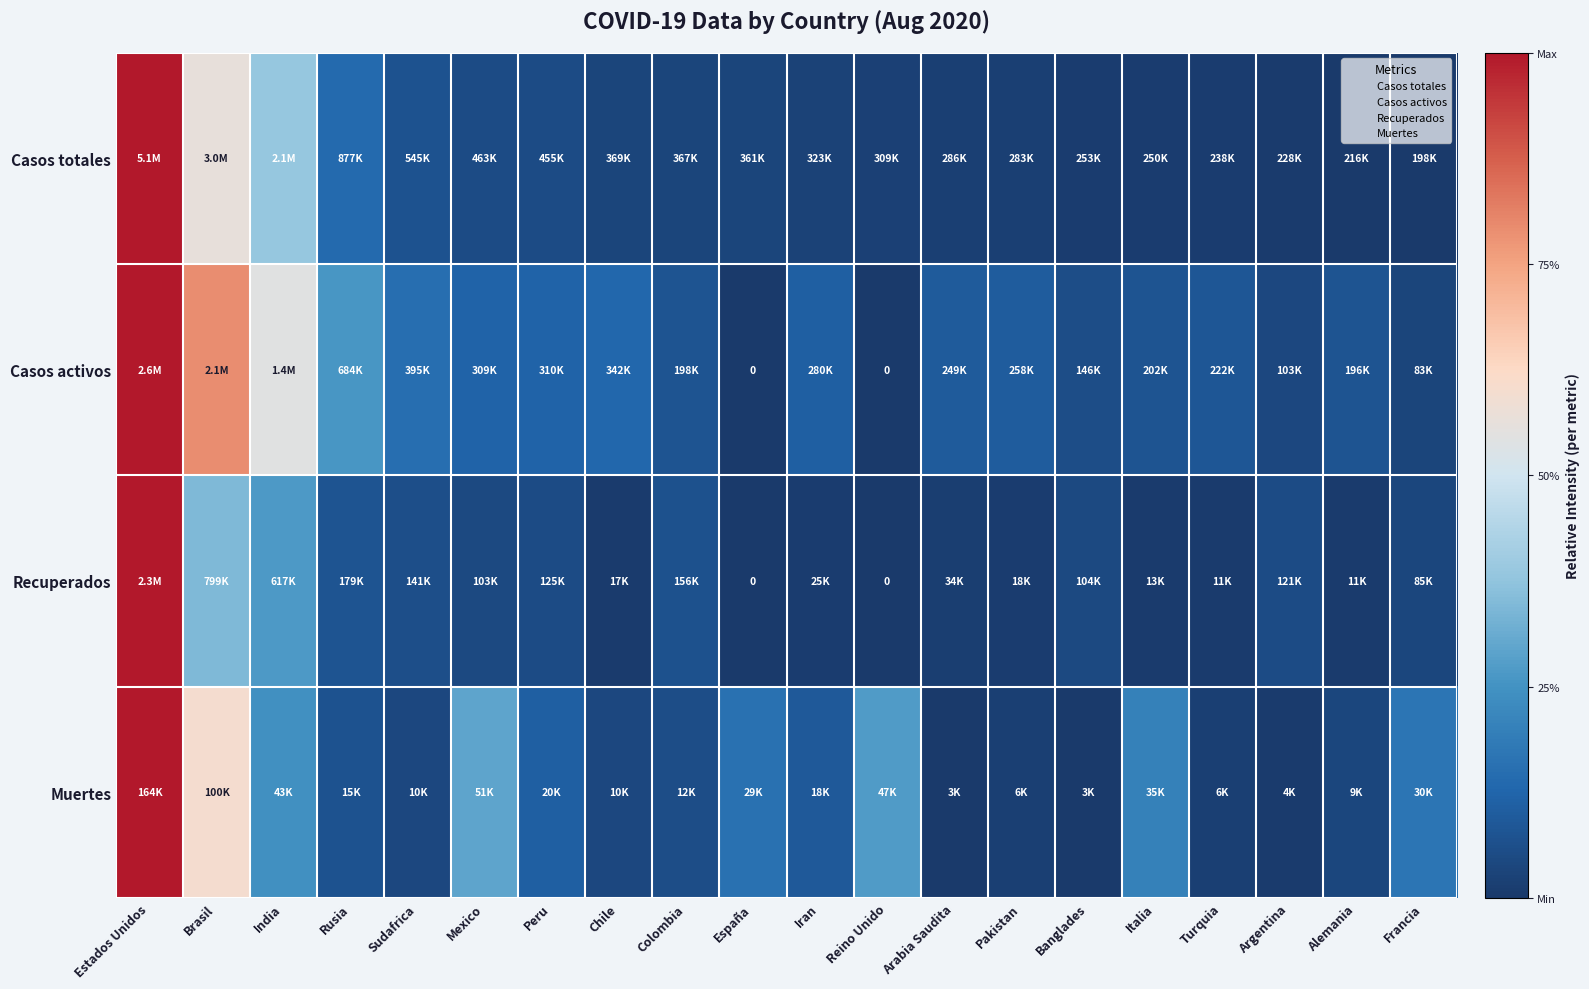

Rank the categories by Casos totales value from highest to lowest.

Estados Unidos, Brasil, India, Rusia, Sudafrica, Mexico, Peru, Chile, Colombia, España, Iran, Reino Unido, Arabia Saudita, Pakistan, Banglades, Italia, Turquia, Argentina, Alemania, Francia